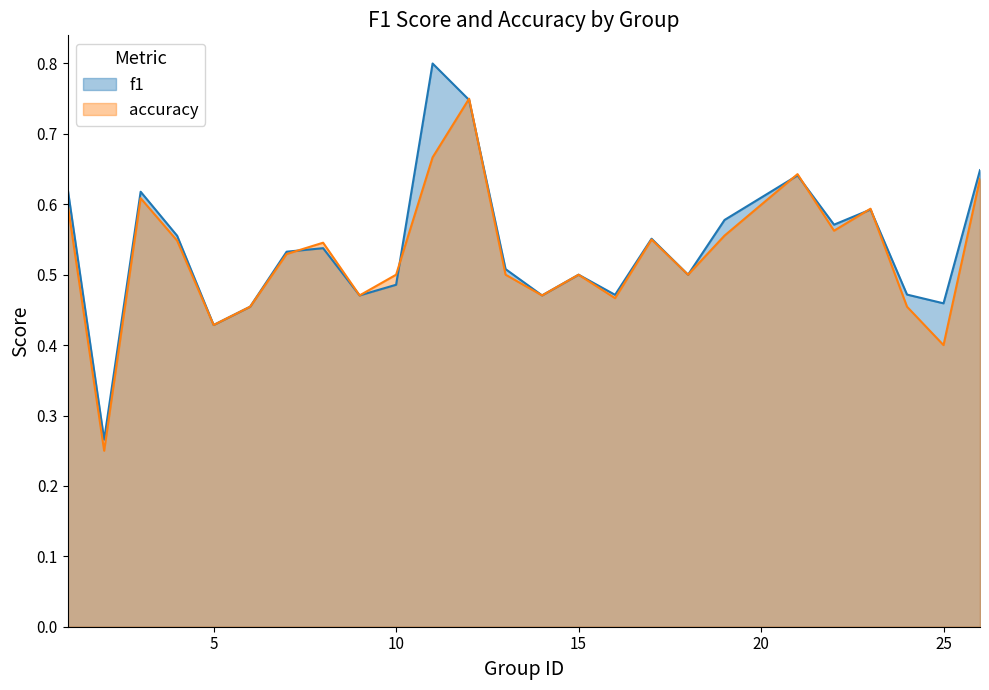

Does the chart have visible grid lines?

No